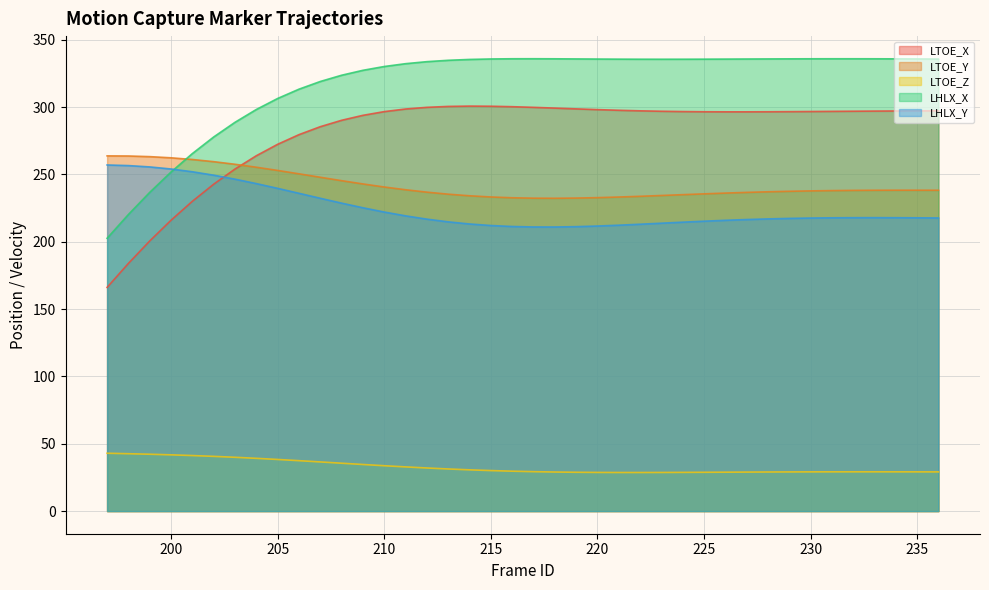

List the series in order of their peak value, highest first.

LHLX_X, LTOE_X, LTOE_Y, LHLX_Y, LTOE_Z